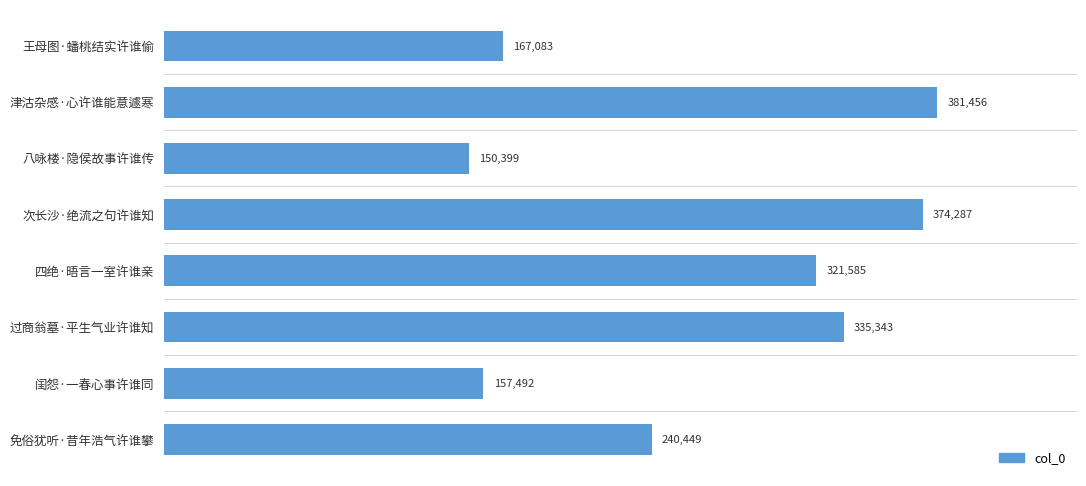

Rank the categories by value from highest to lowest.

津沽杂感·心许谁能意遽寒, 次长沙·绝流之句许谁知, 过商翁墓·平生气业许谁知, 四绝·晤言一室许谁亲, 免俗犹听·昔年浩气许谁攀, 王母图·蟠桃结实许谁偷, 闺怨·一春心事许谁同, 八咏楼·隐侯故事许谁传